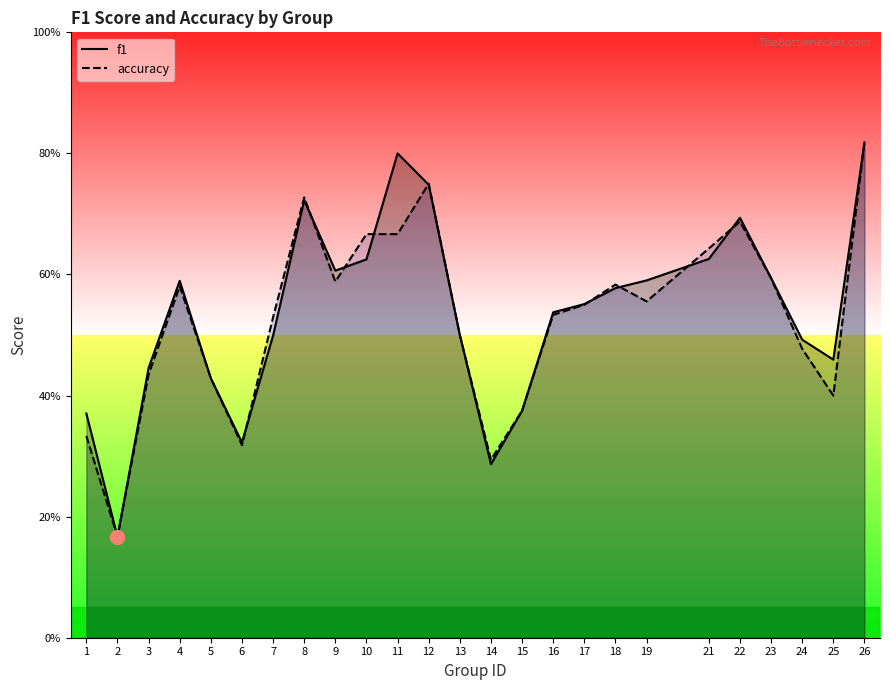

The accuracy series shows 0.5 at 6. True or false?

False